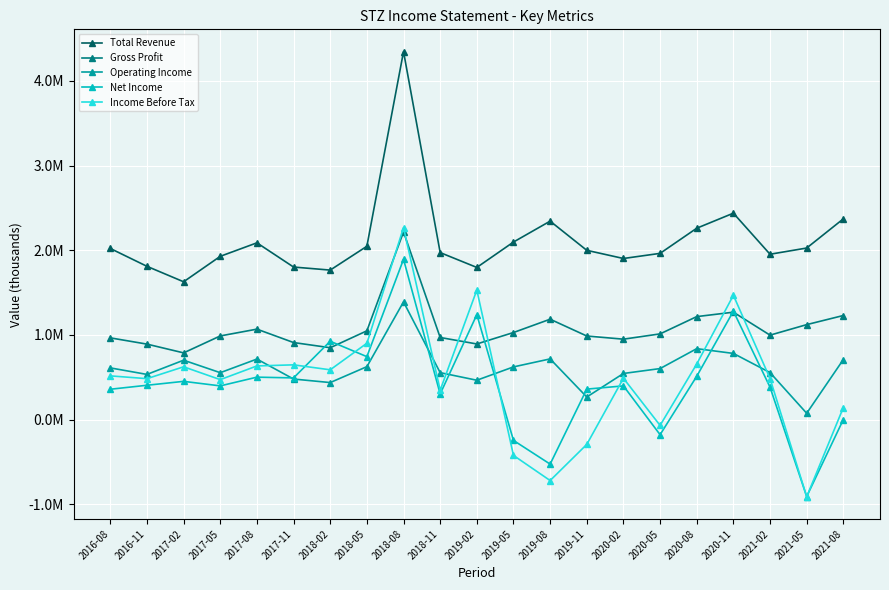

What is the label of the 6th point from the left?

2017-11